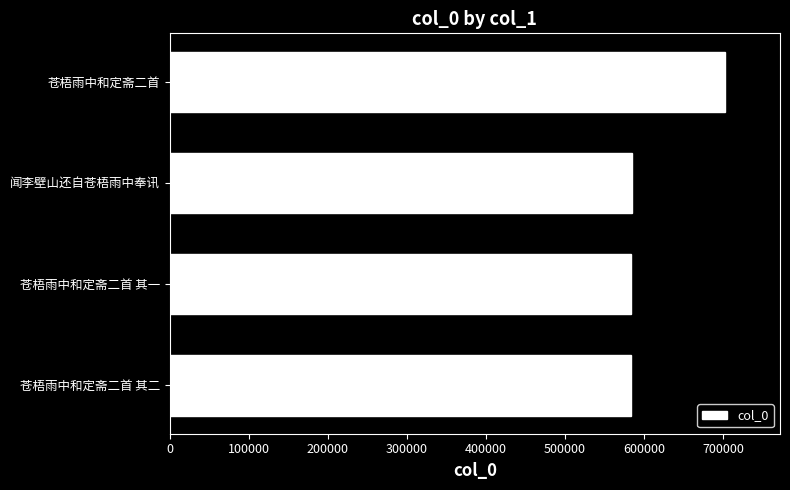

True or false: the data shows 825655 at 闻李壁山还自苍梧雨中奉讯.

False